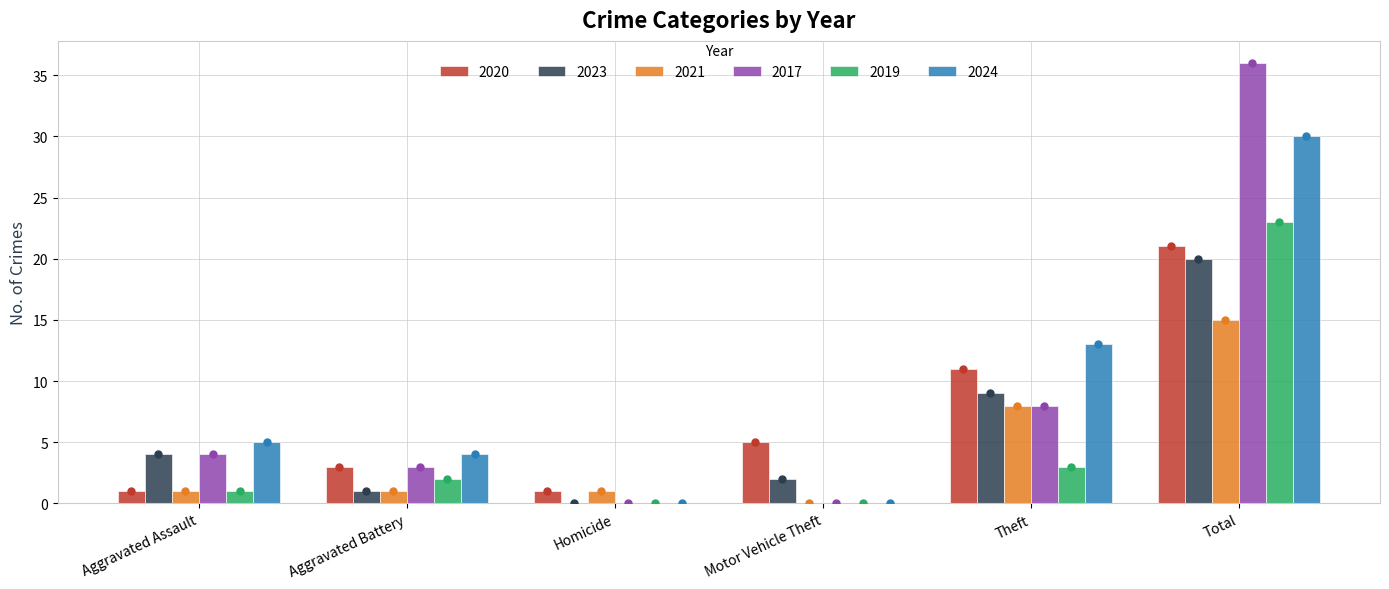

The 2020 series shows 5 at Motor Vehicle Theft. True or false?

True